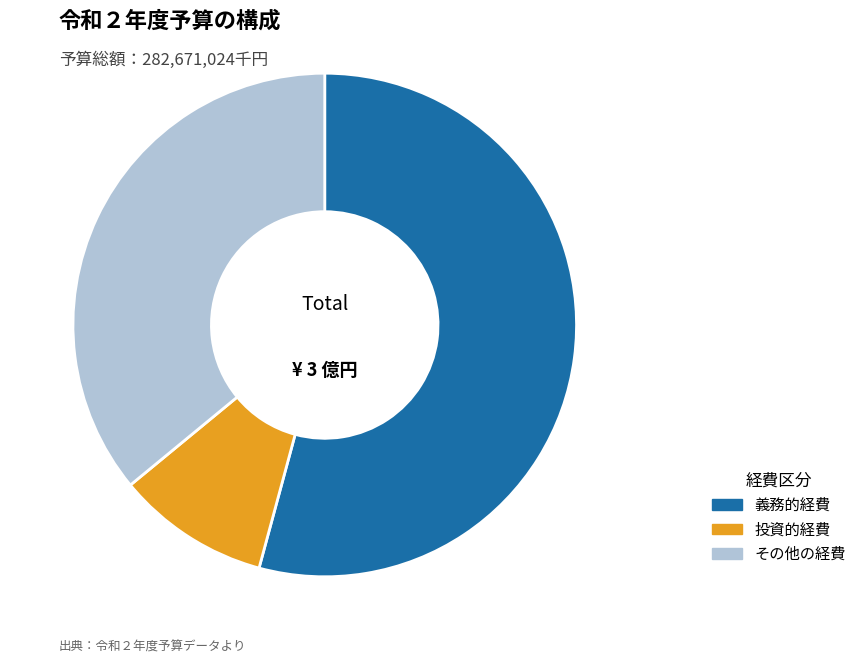

Rank the categories by value from lowest to highest.

投資的経費, その他の経費, 義務的経費